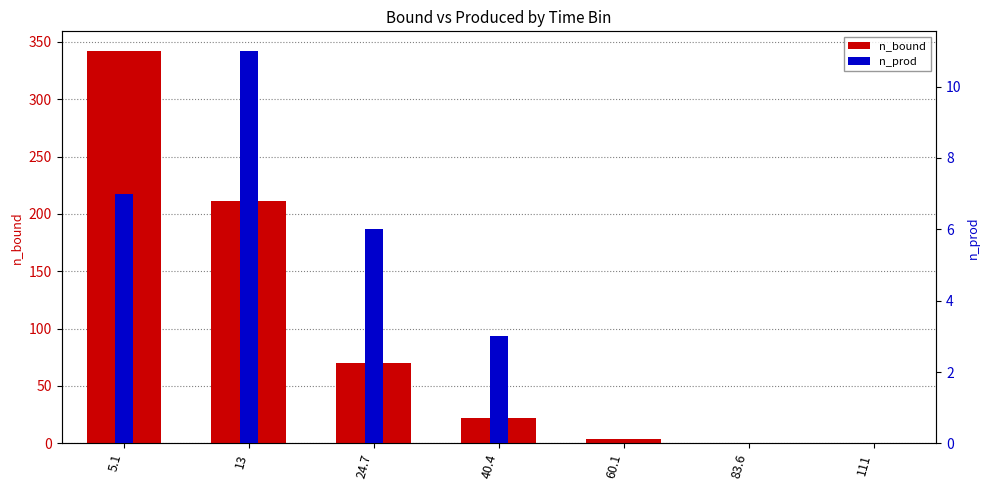

What are all the series names shown in the legend?

n_bound, n_prod